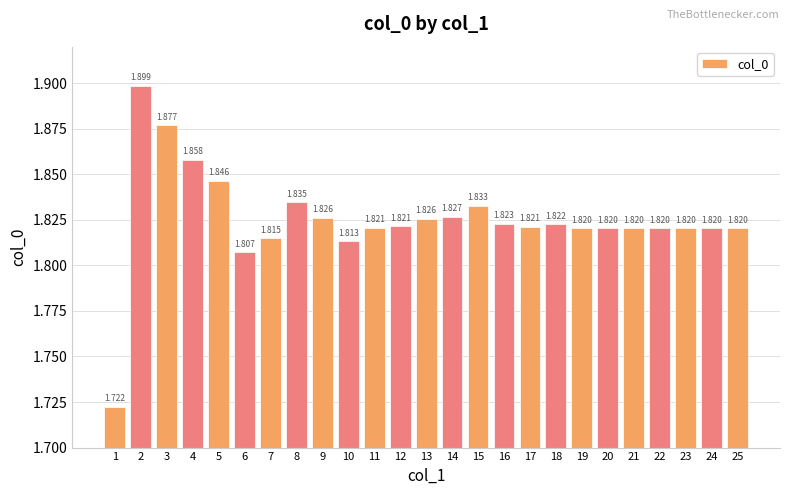

Which label corresponds to the smallest value in the chart?

1